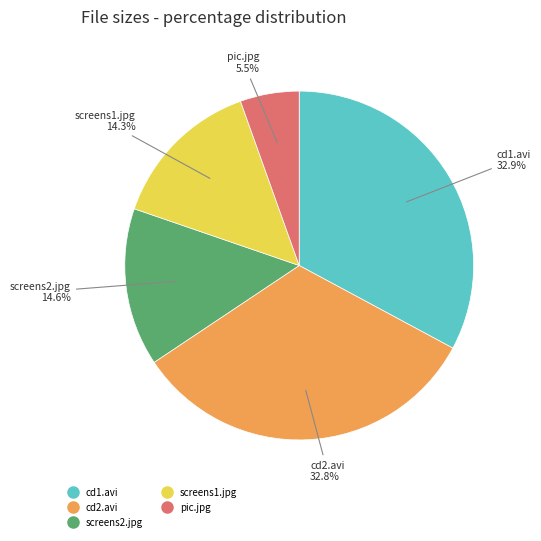

Is there any slice that represents more than half of the pie?

No